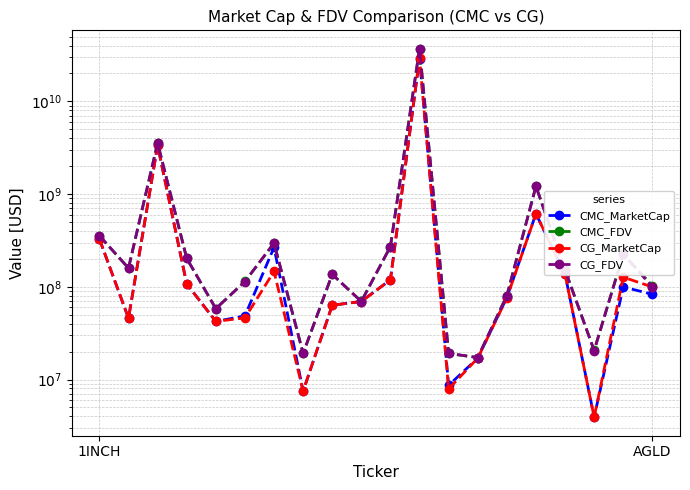

In CG_MarketCap, how many points are lower than both neighbors (excluding endpoints)?

5